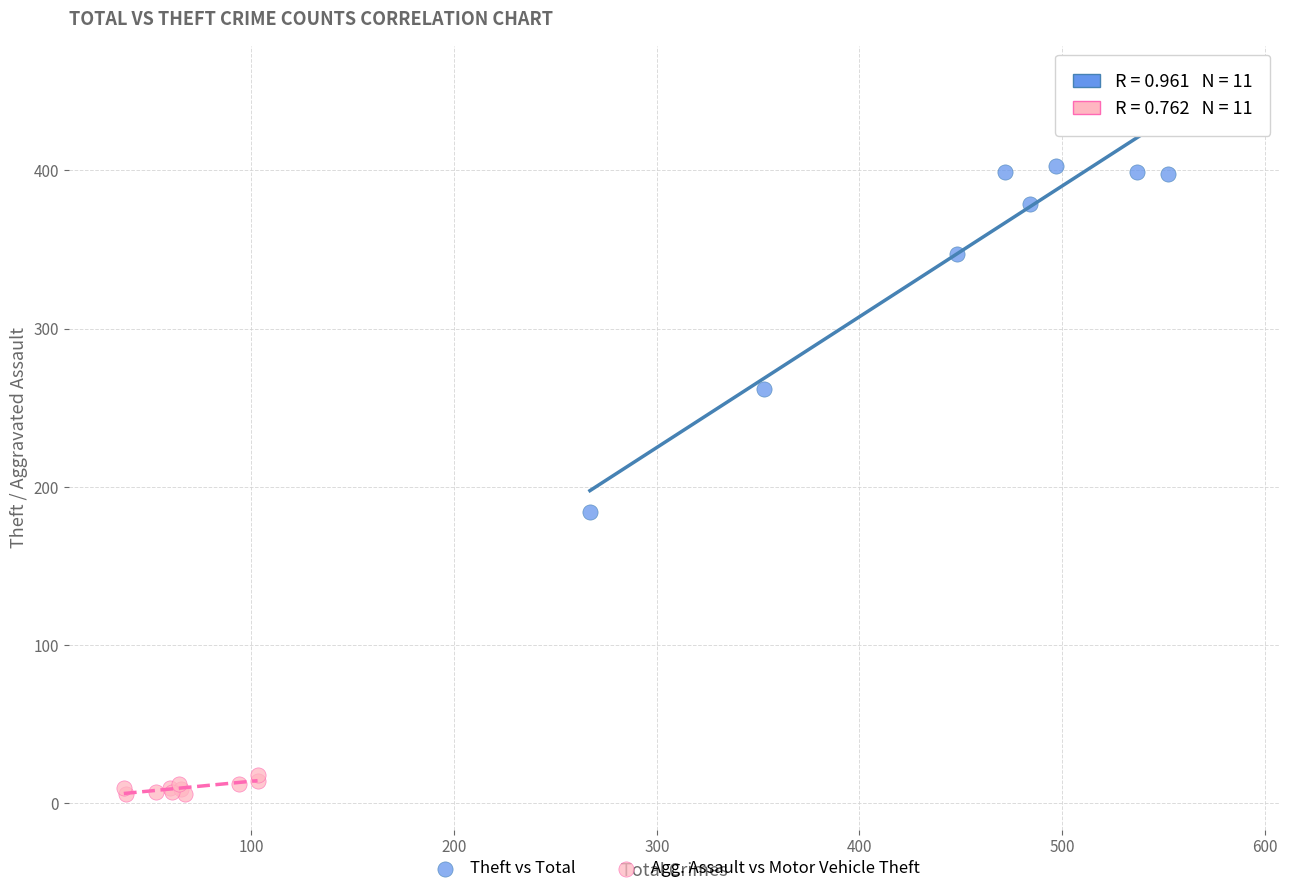

Which series contains the lowest Y value?

Agg. Assault vs Motor Vehicle Theft